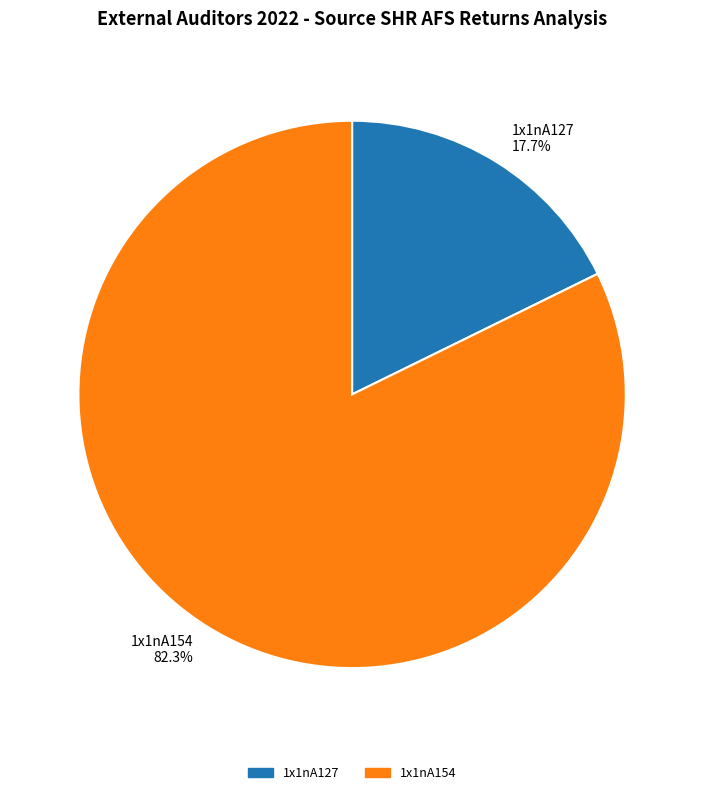

How many slices are in this pie chart?

2